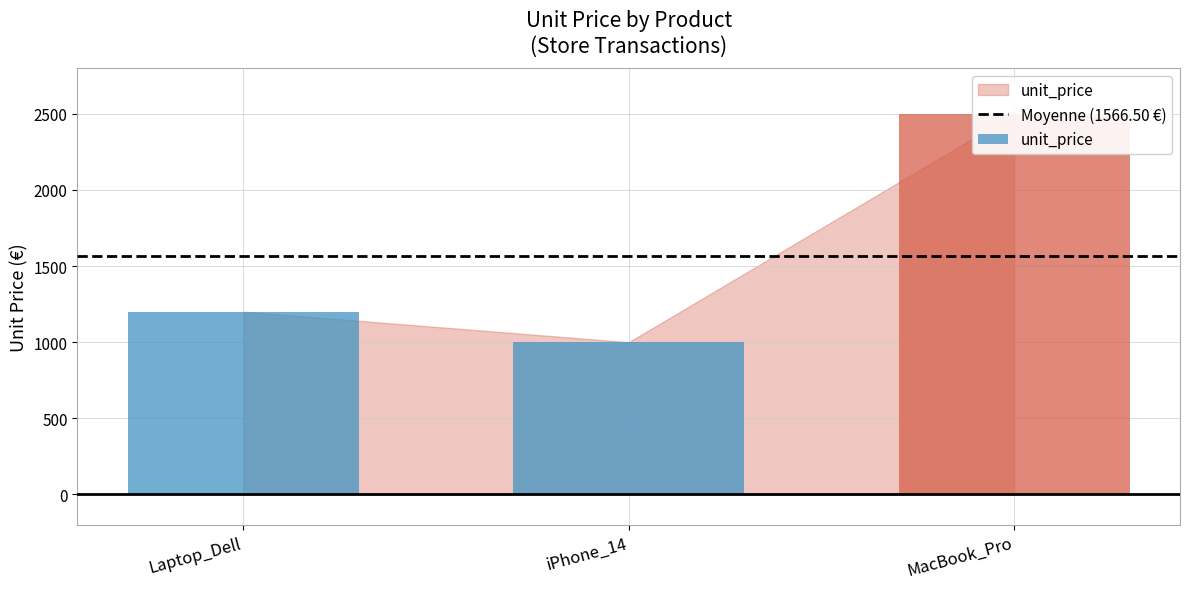

What is the sum of all values?

4699.5